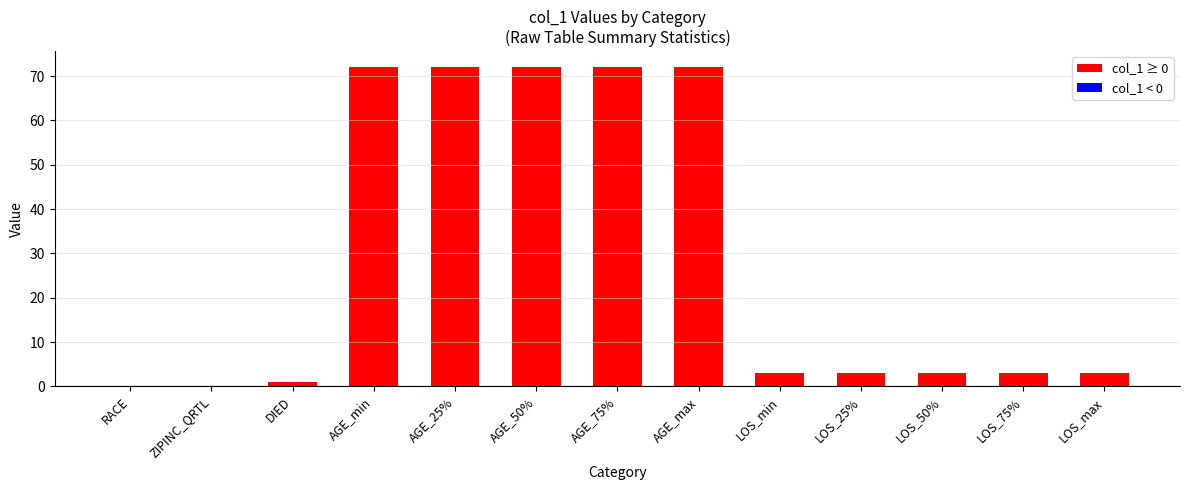

What is the change in value from AGE_min to LOS_min?

-69